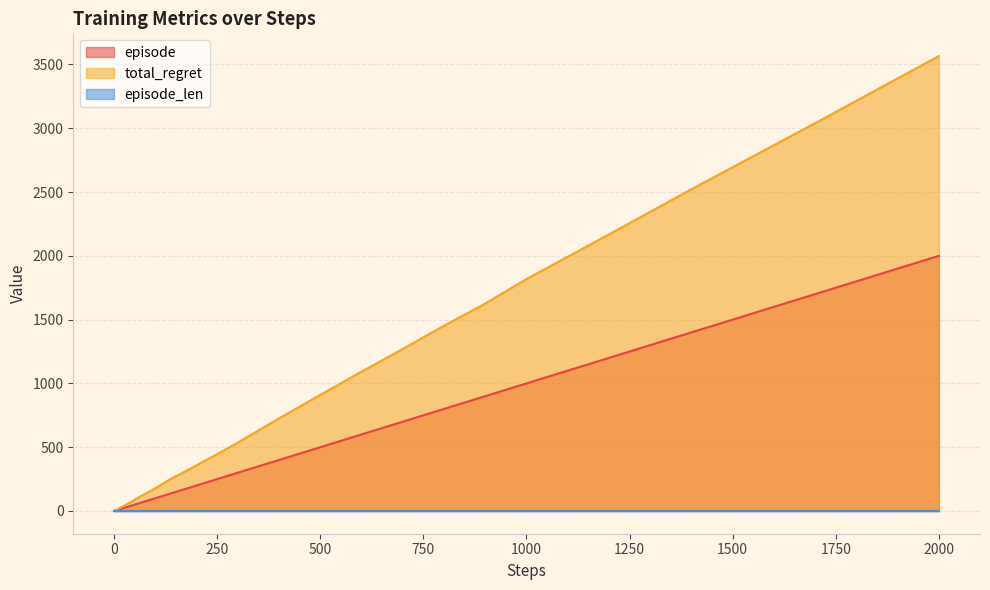

Which series has the largest range (max minus min)?

total_regret